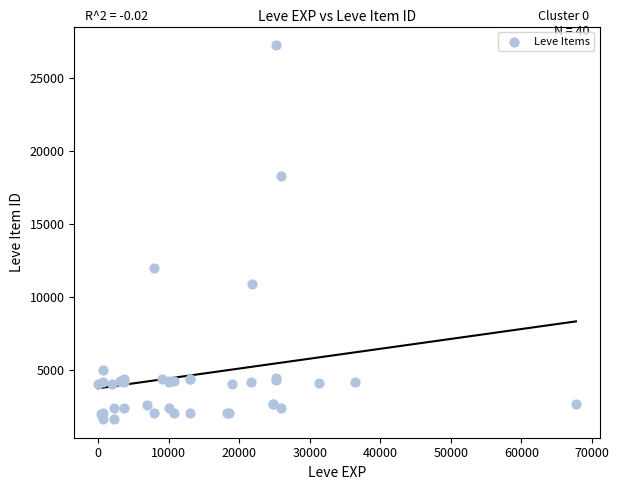

What Y value in the scatter plot is closest to 14448?

12018